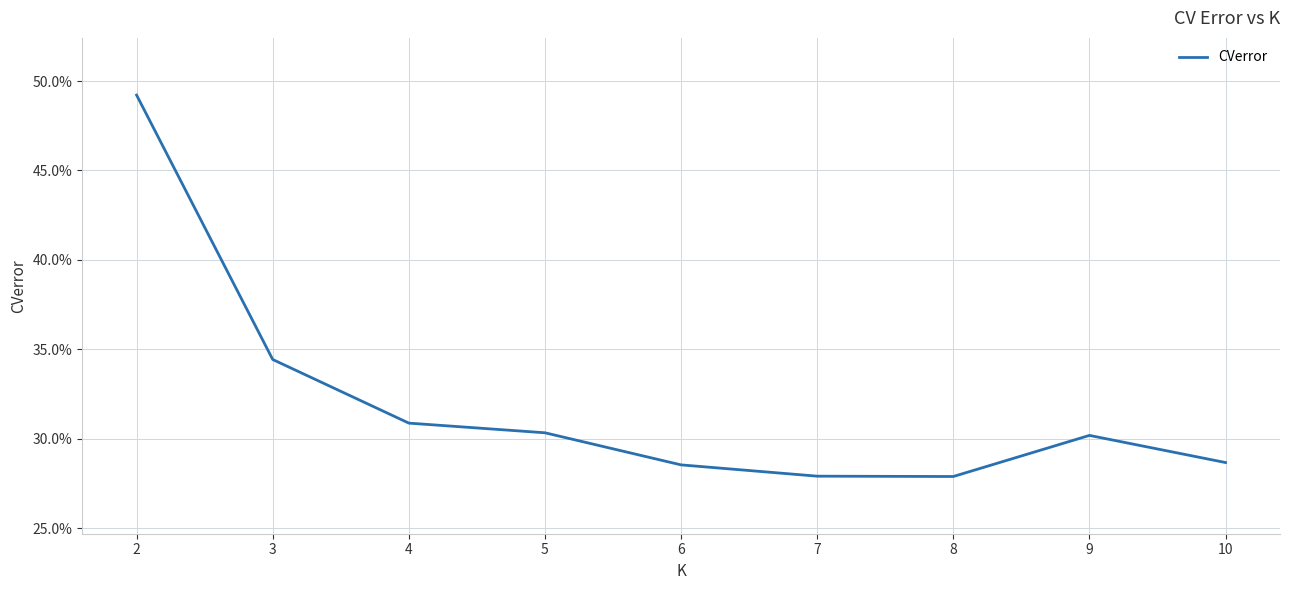

Reading left to right, what are all the values shown in this chart?

0.5	0.3	0.3	0.3	0.3	0.3	0.3	0.3	0.3